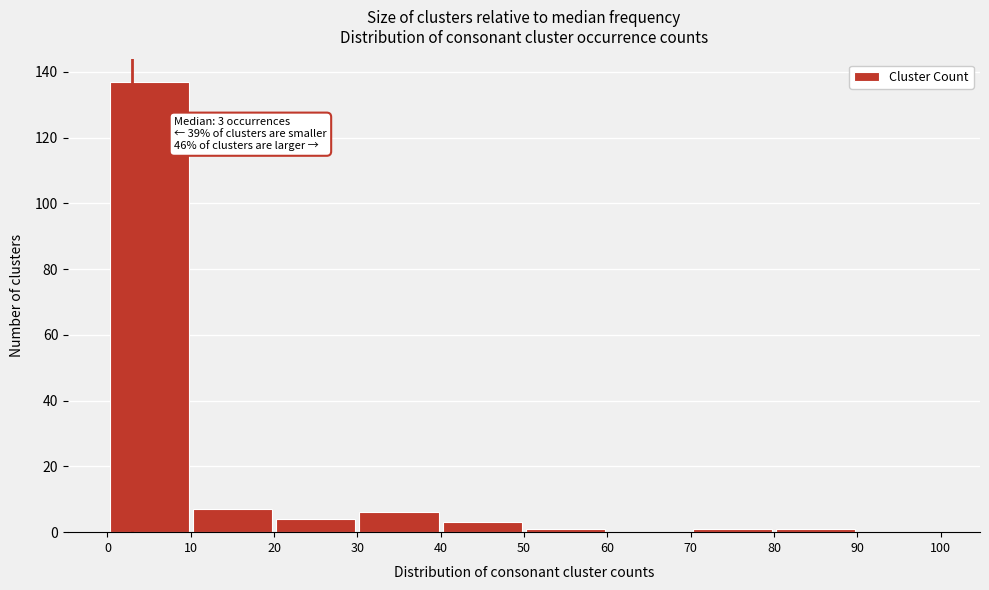

Which range on the x-axis has the tallest bar?

0 to 10